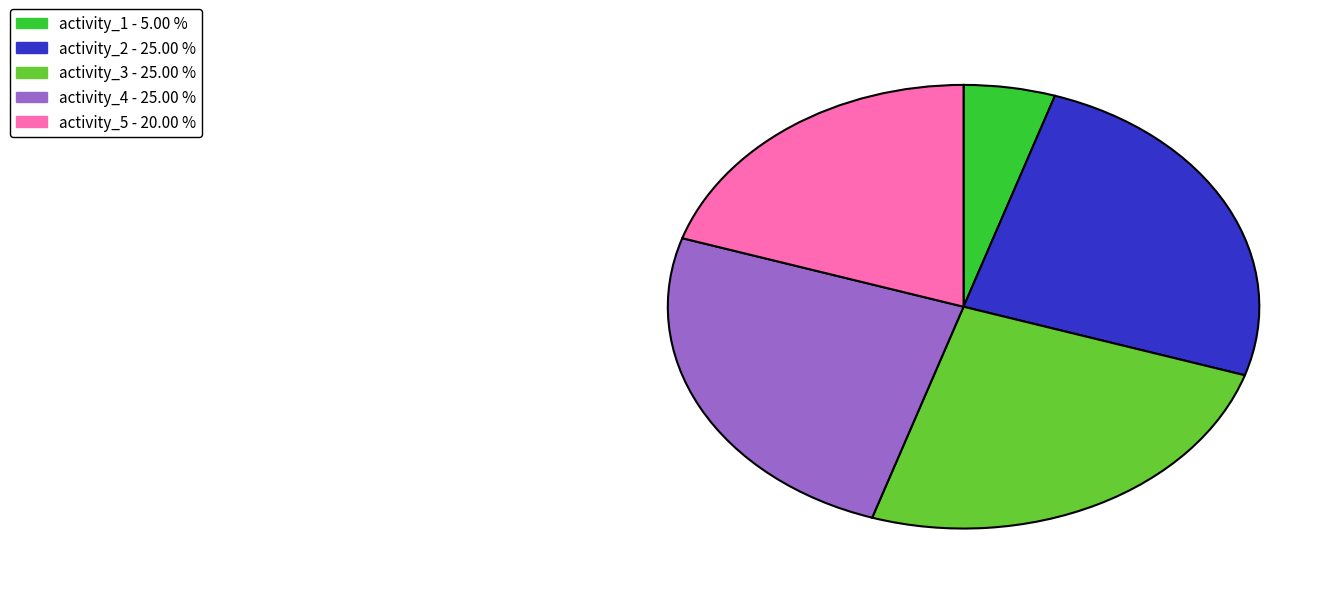

Does any single category account for the majority?

No